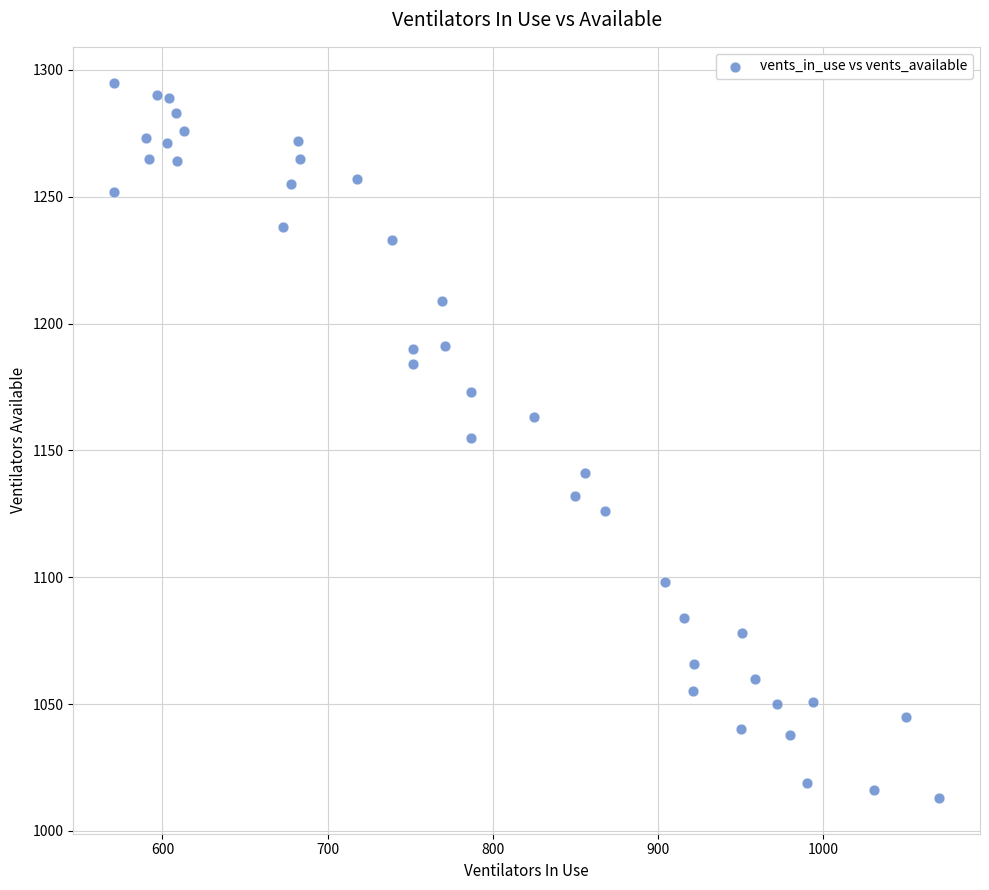

What is the range of X values (max minus min)?

499